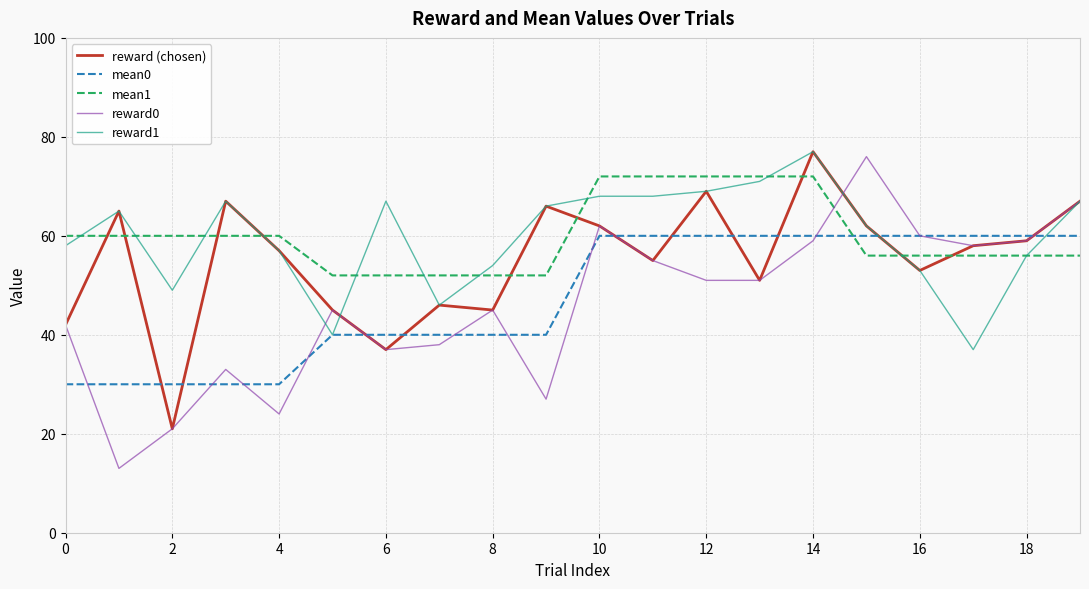

Which series has the largest range (max minus min)?

reward0